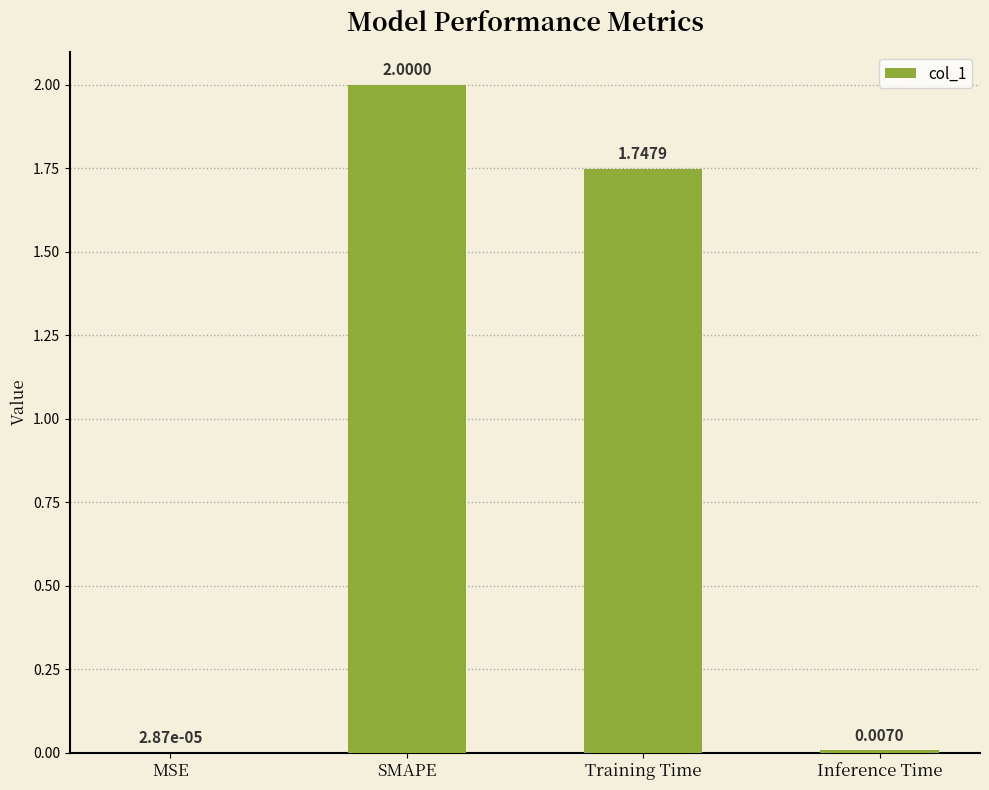

What is the change in value from SMAPE to Inference Time?

-2.0